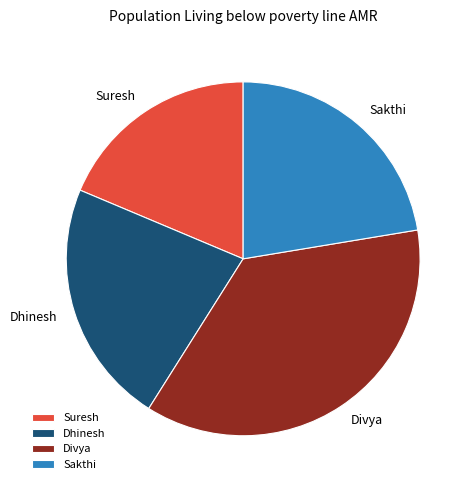

How many segments does this pie chart have?

4